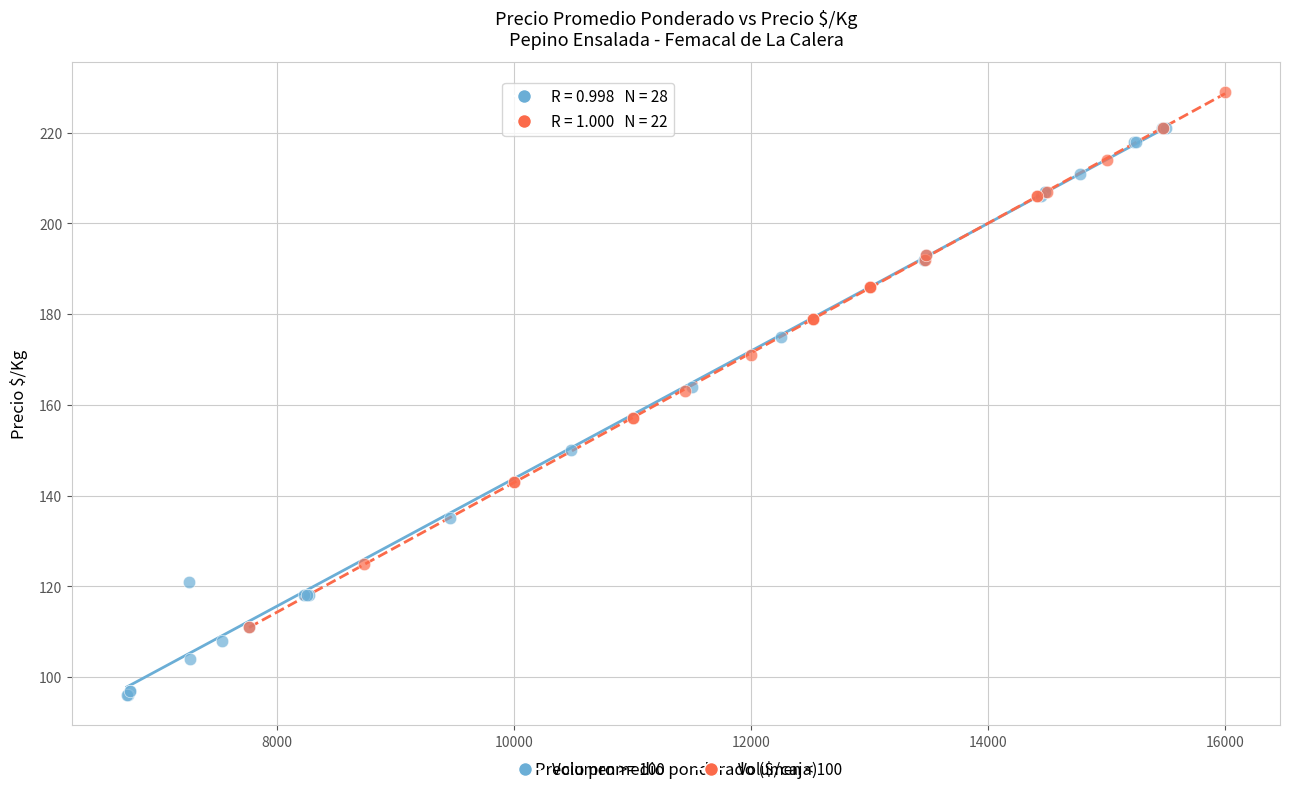

Which series reaches the maximum Y coordinate?

Volumen < 100